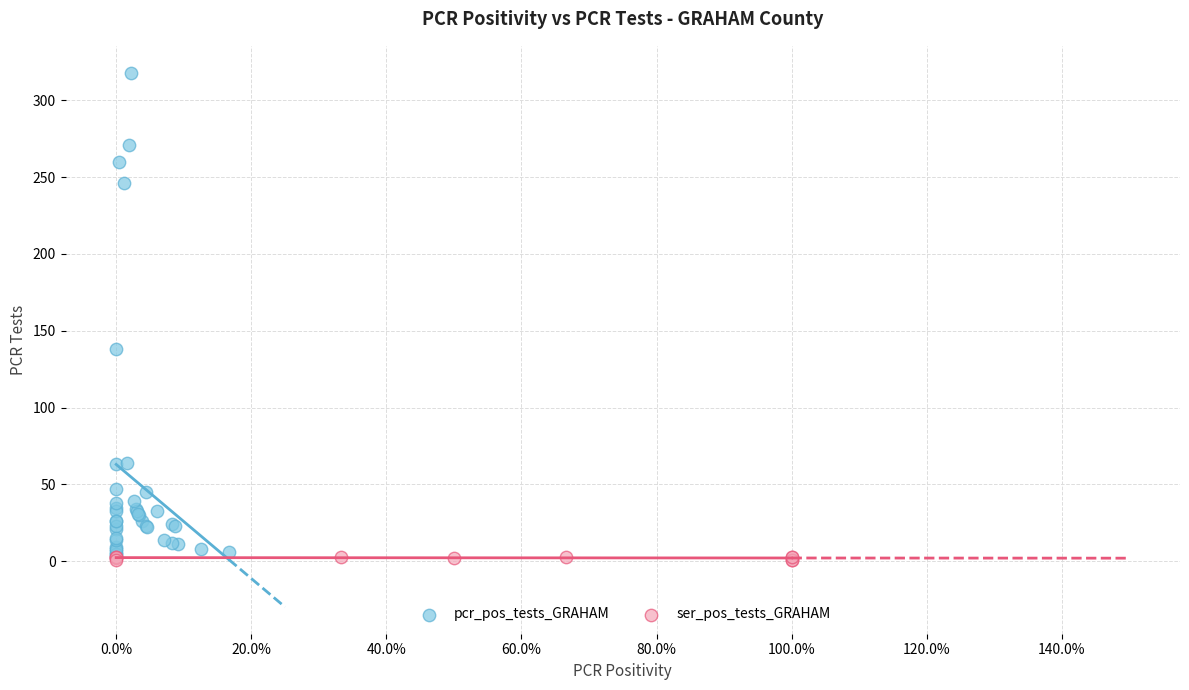

What are all the series names shown in the legend?

pcr_pos_tests_GRAHAM, ser_pos_tests_GRAHAM